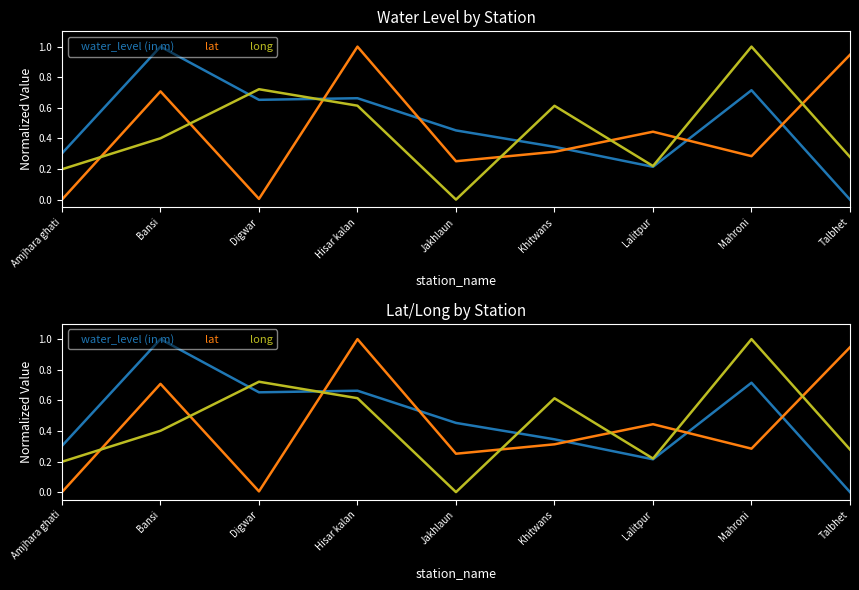

What is the difference between the maximum and second lowest values in the long series?

0.8